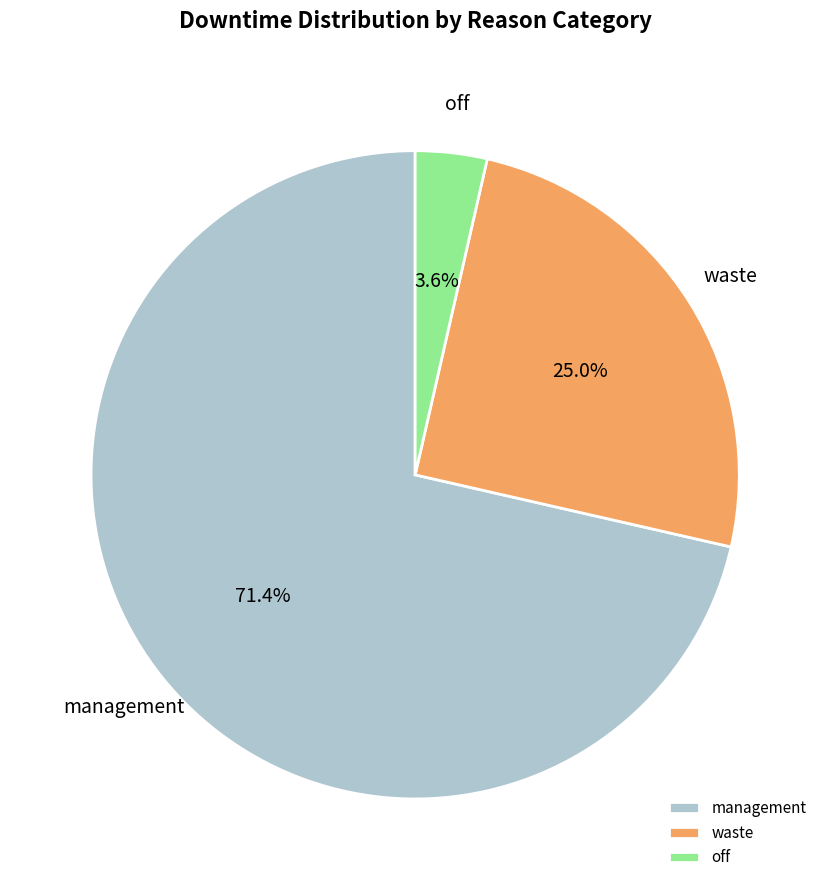

Which category has the smallest portion of the pie?

off